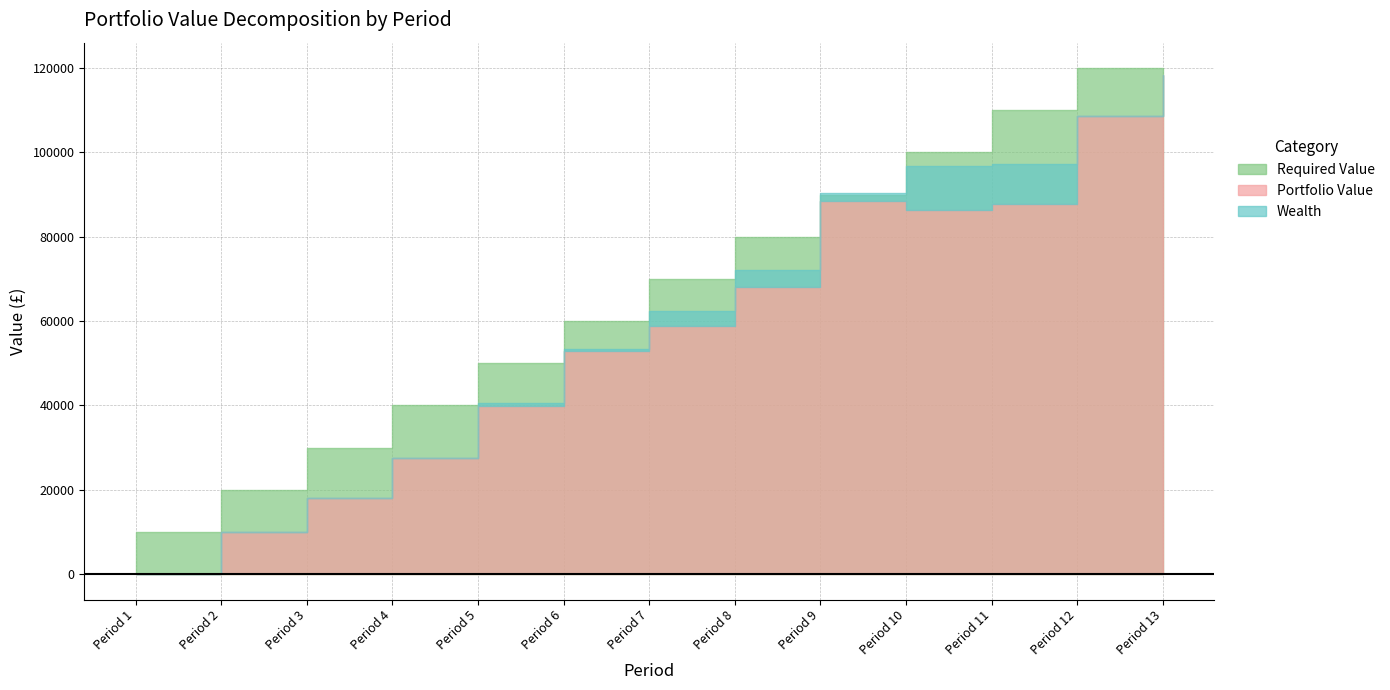

What value does the Portfolio Value series have at 4?

27486.9